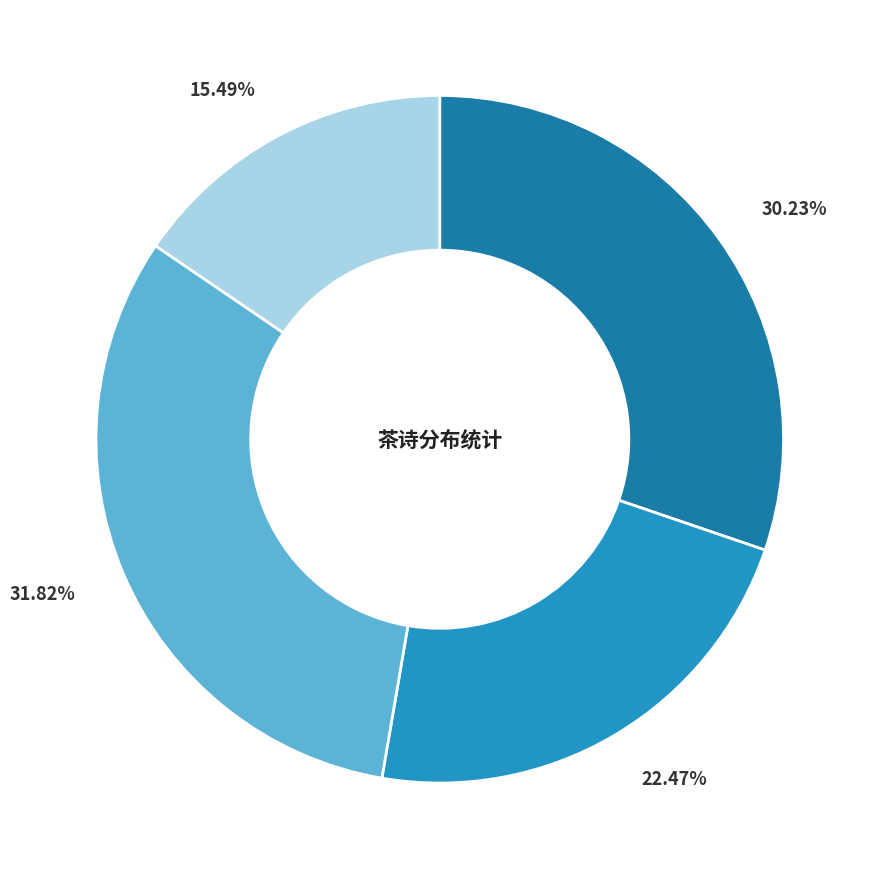

How many slices are in this pie chart?

4